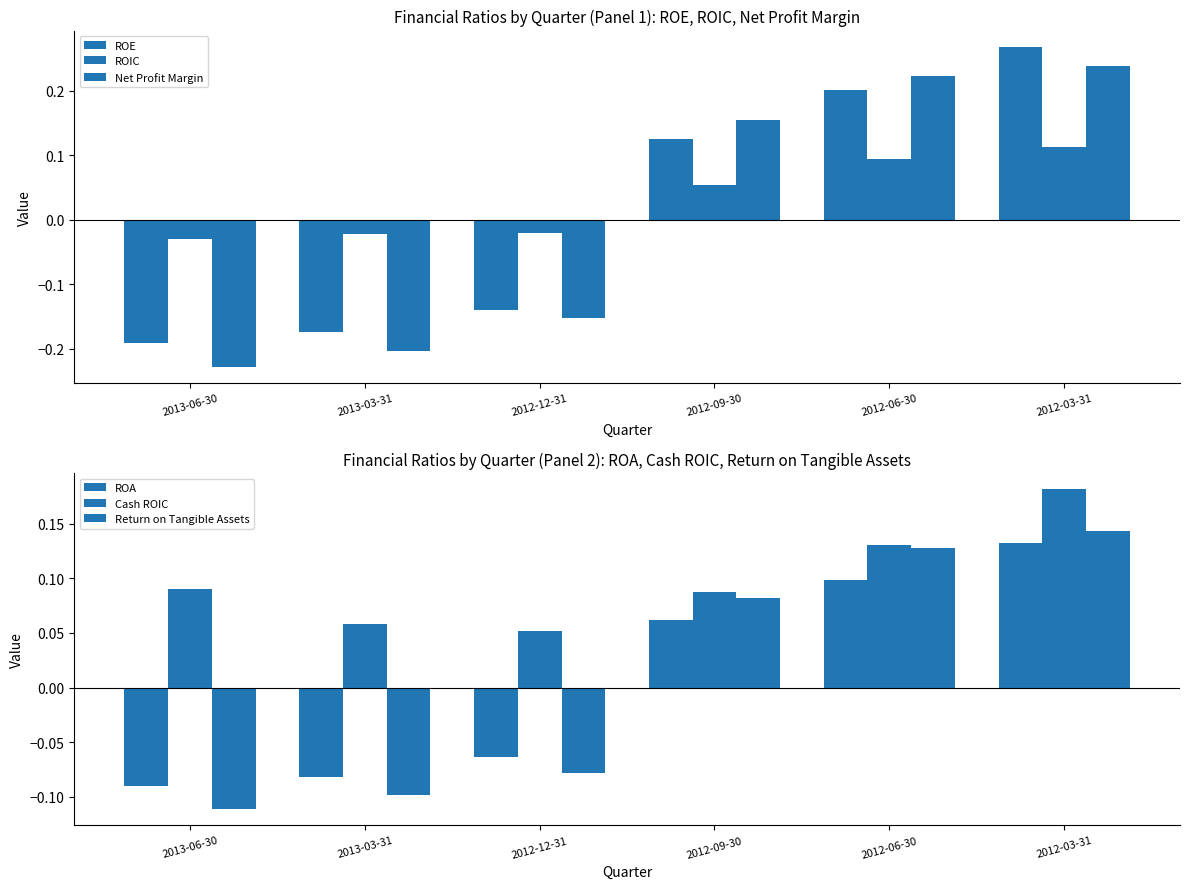

What is the label of the 4th bar from the right?

2012-12-31